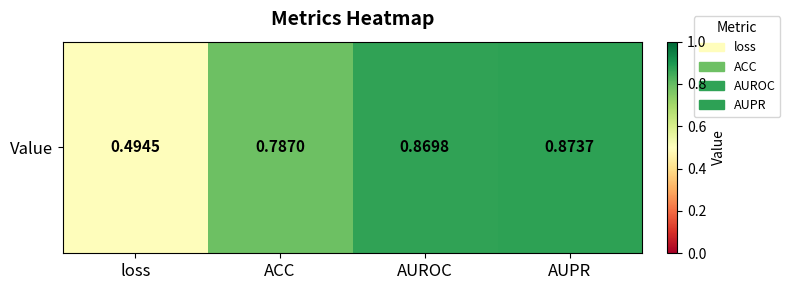

What is the minimum value shown in the chart?

0.5